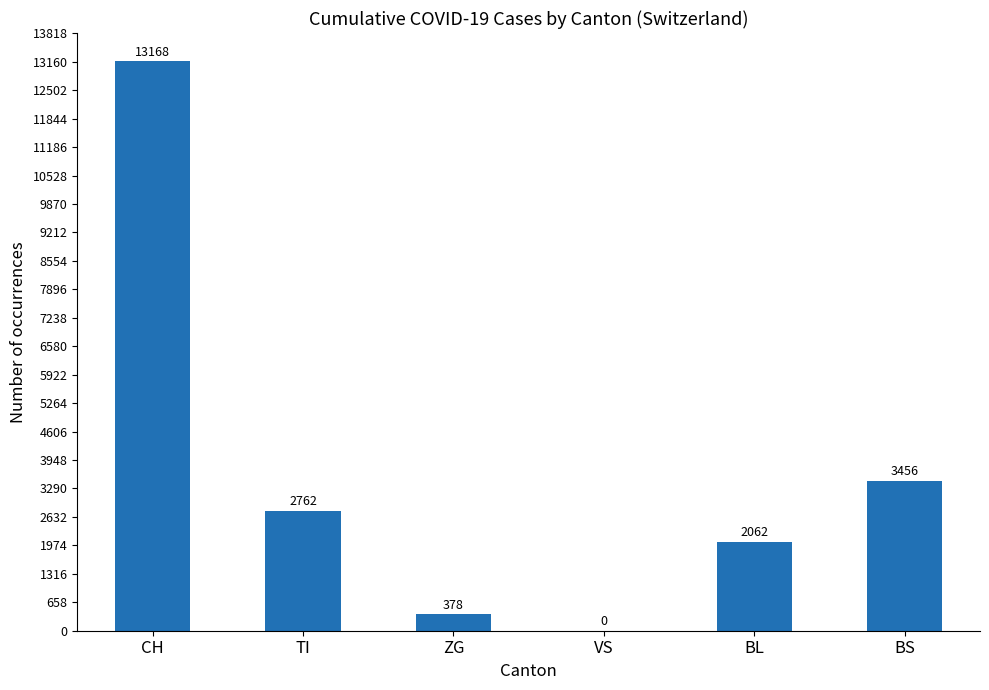

What is the maximum value shown in the chart?

13168